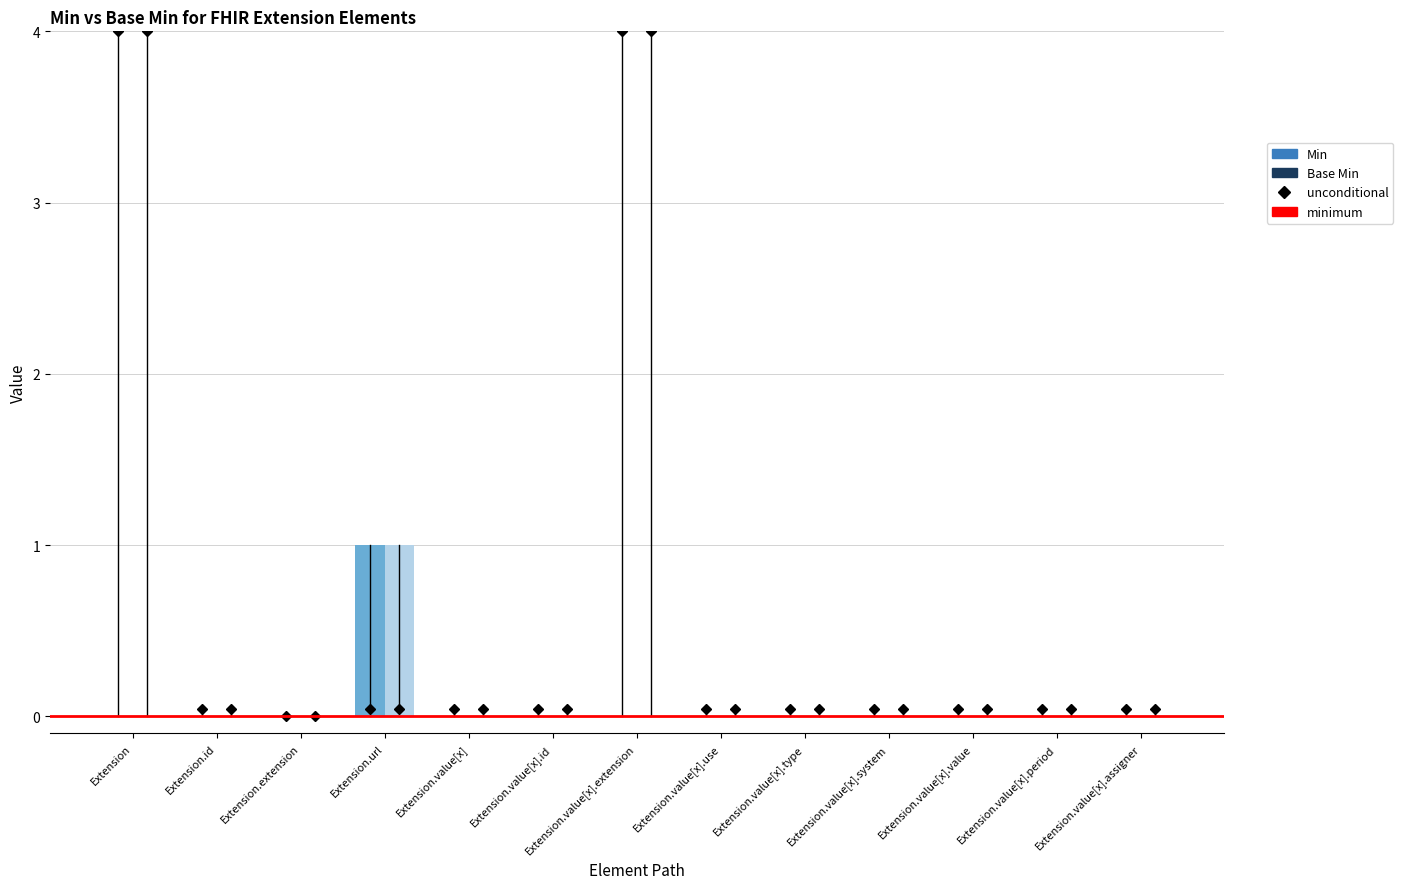

True or false: Min has a value of 0 at Extension.value[x].system.

True